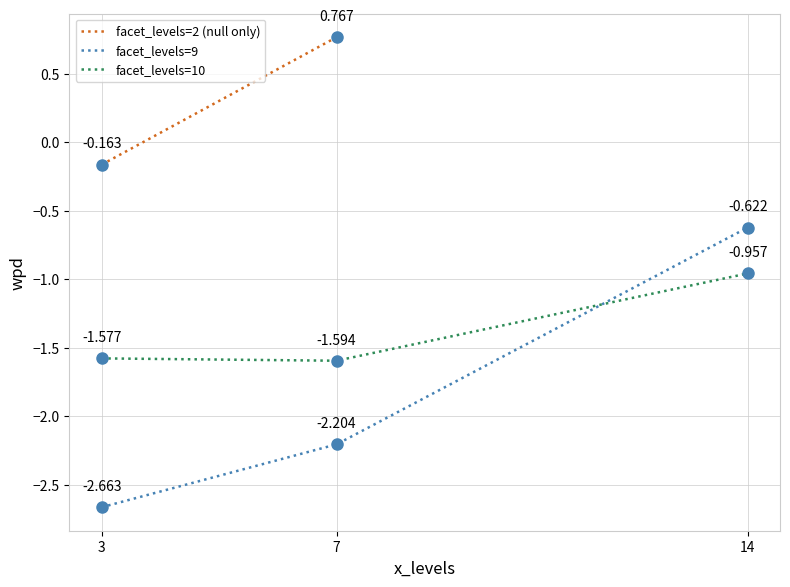

Is the value of facet_levels=9 at 7 greater than the value of facet_levels=10 at 3?

No